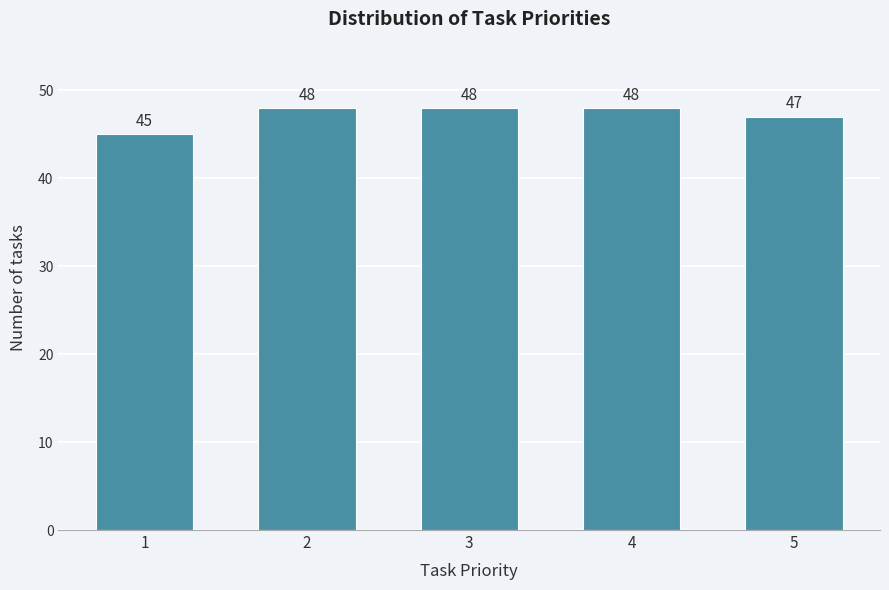

Reading right to left, what are all the values shown in this chart?

5=47	4=48	3=48	2=48	1=45